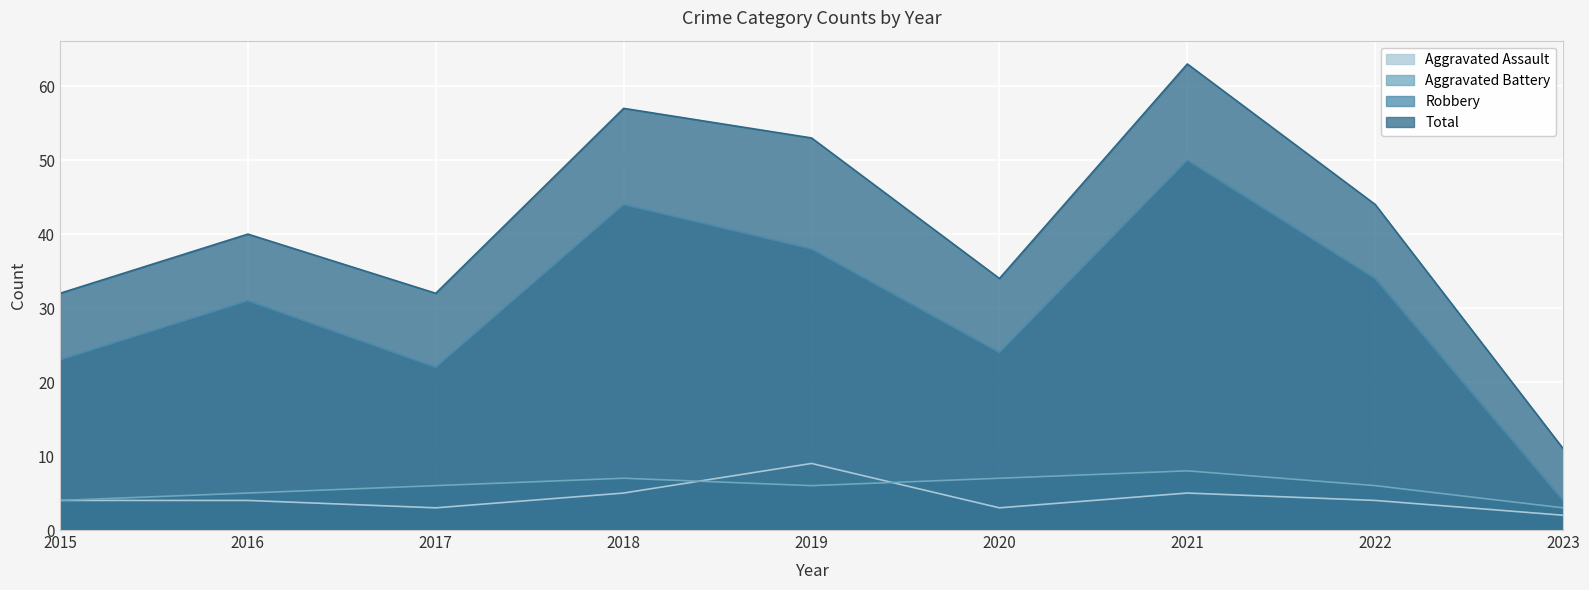

Between 2018 and 2019, which series saw the biggest shift?

Robbery